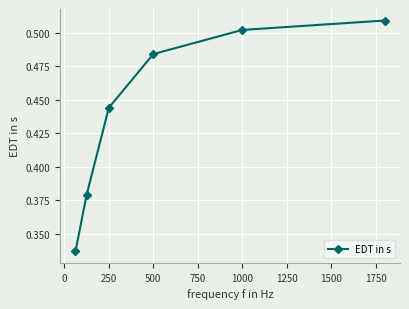

True or false: the data has more than 1 interior local peaks.

False